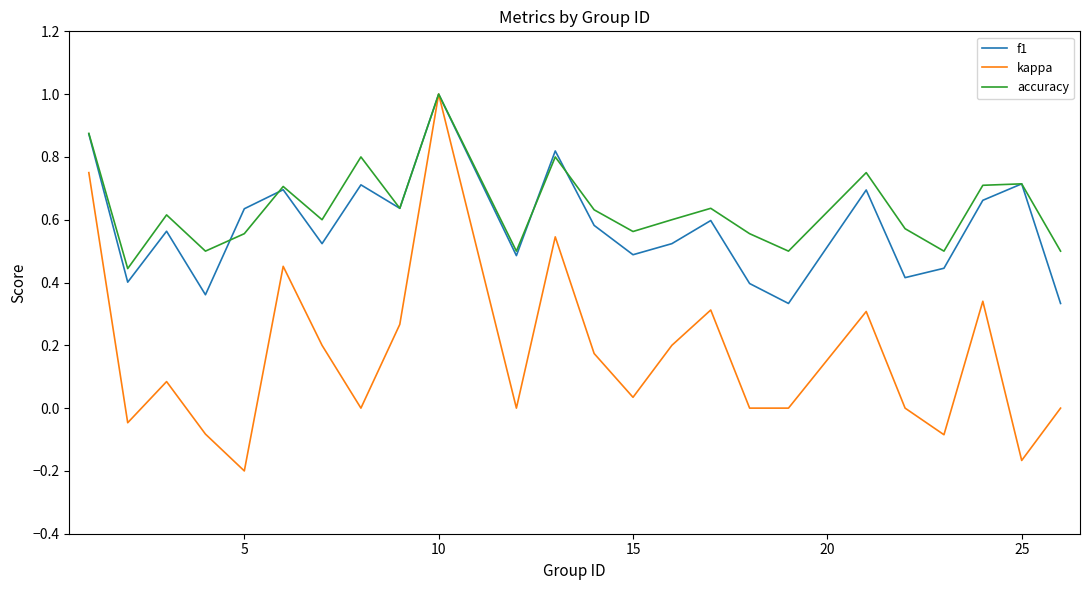

Count the accuracy values in the range 0 to 1.

24